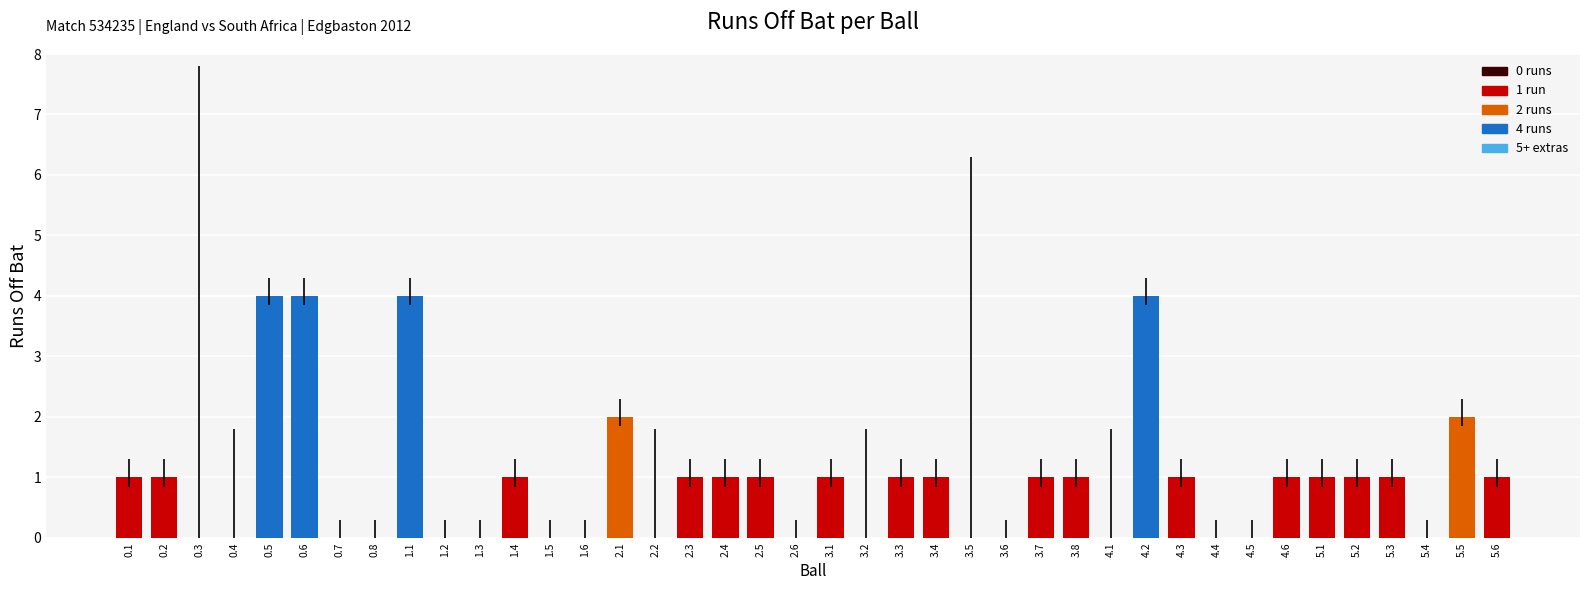

What is the maximum value shown in the chart?

4